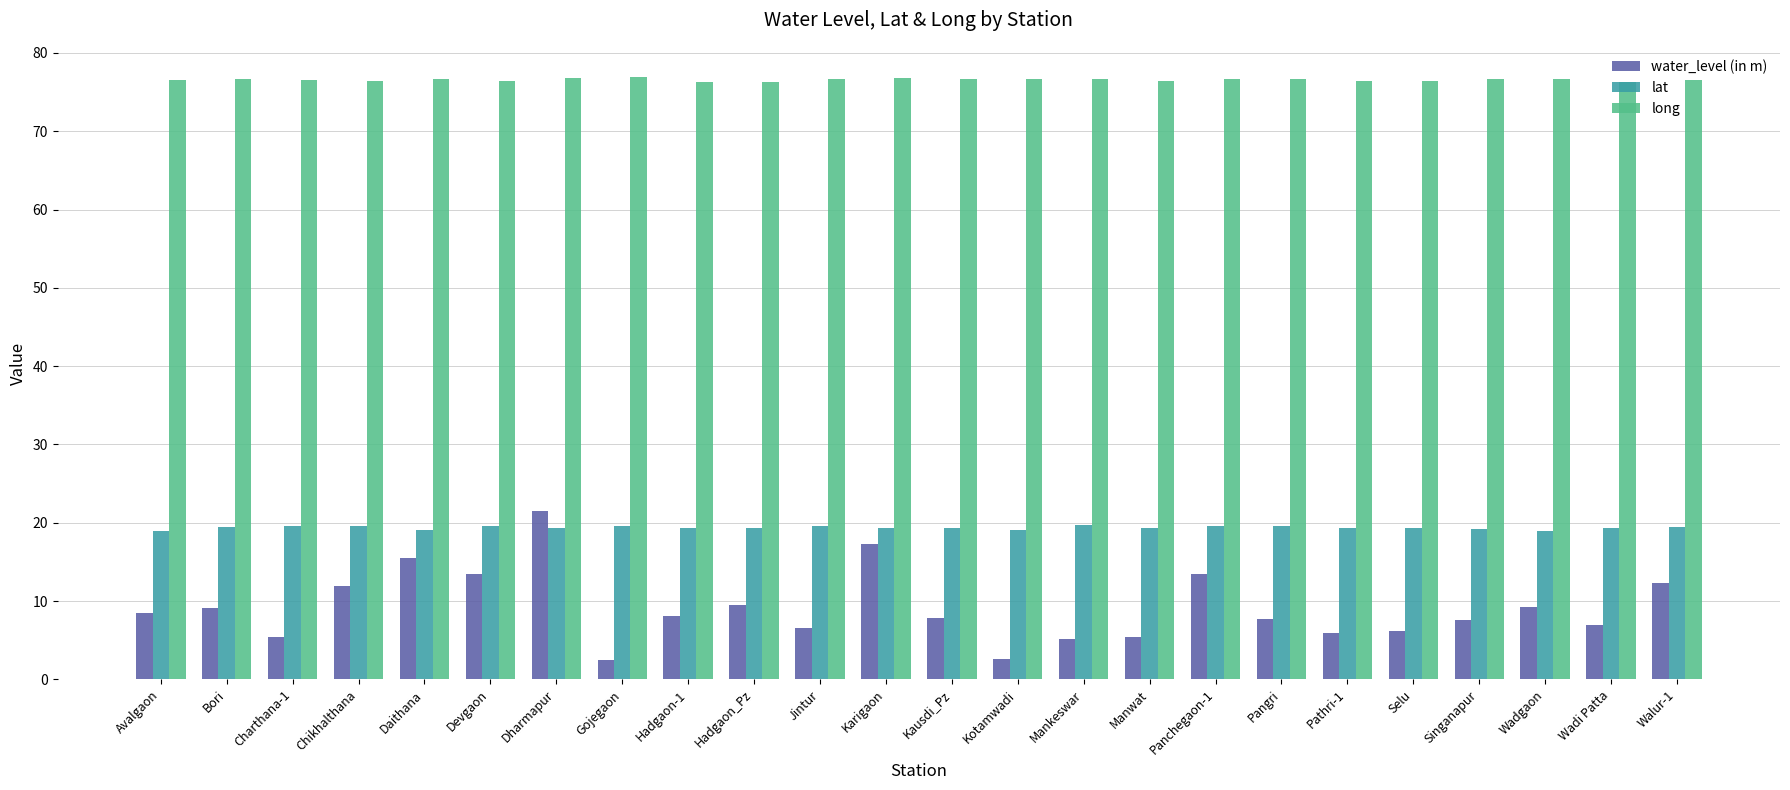

At how many categories does at least one series exceed 64?

24